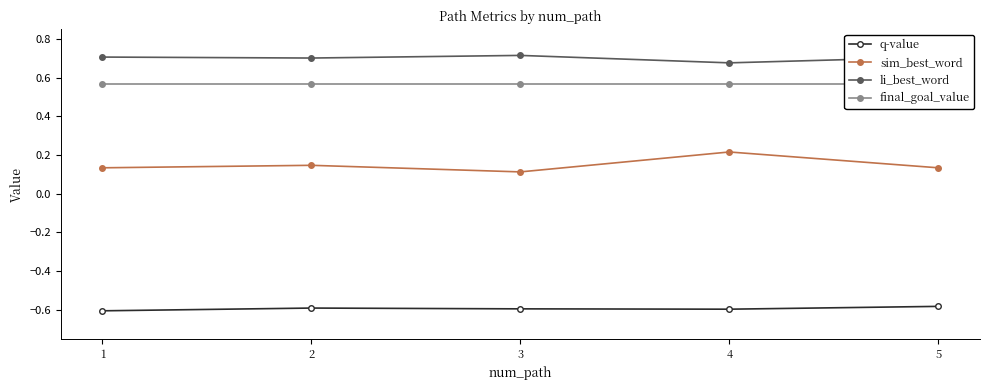

Is the value of final_goal_value at 2 greater than the value of q-value at 1?

Yes